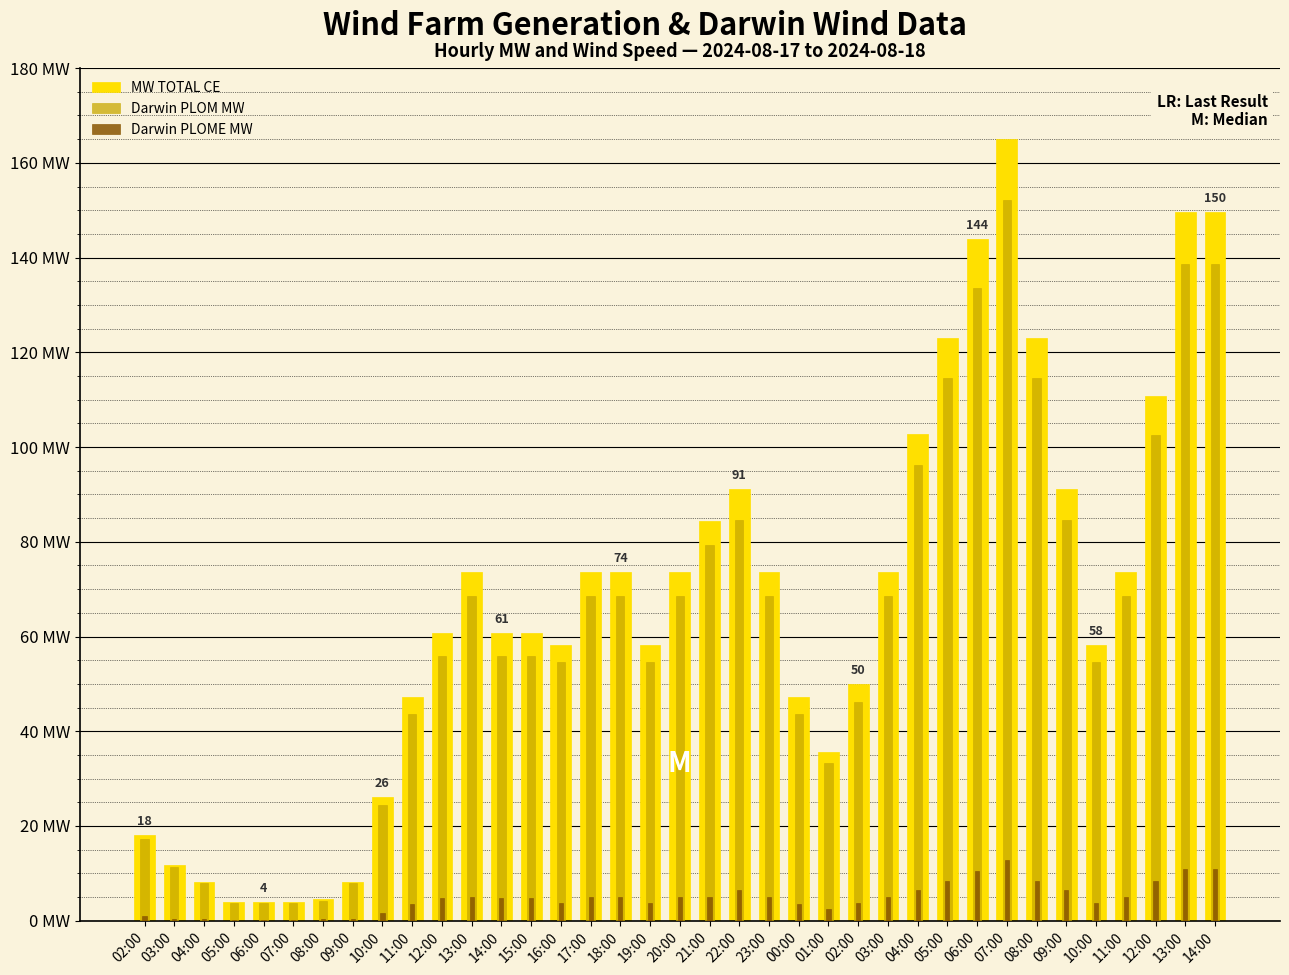

How many bars are there in each group?

3